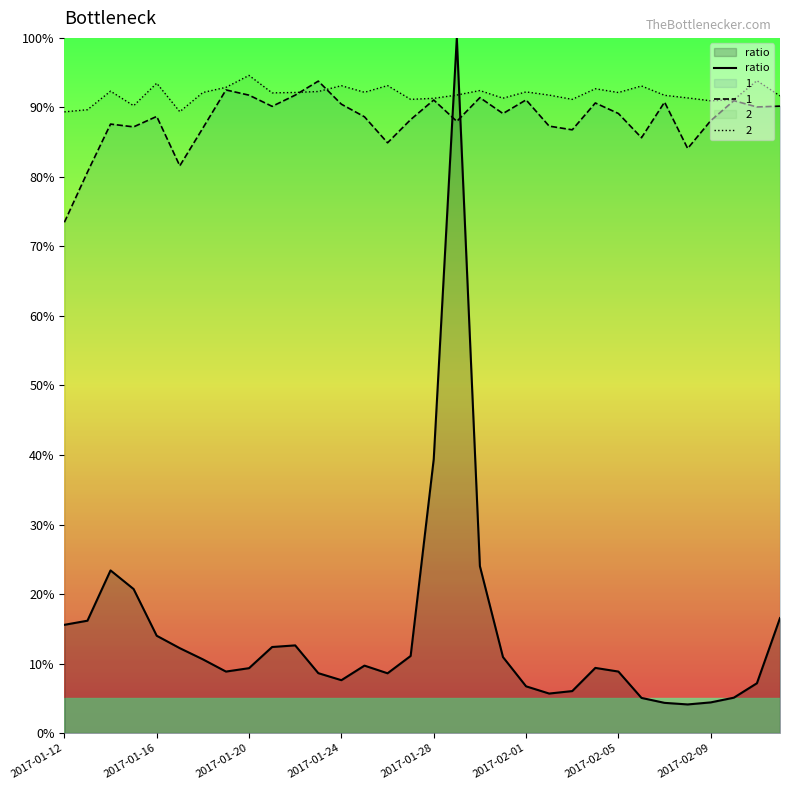

What is the approximate value at 13?

9.7